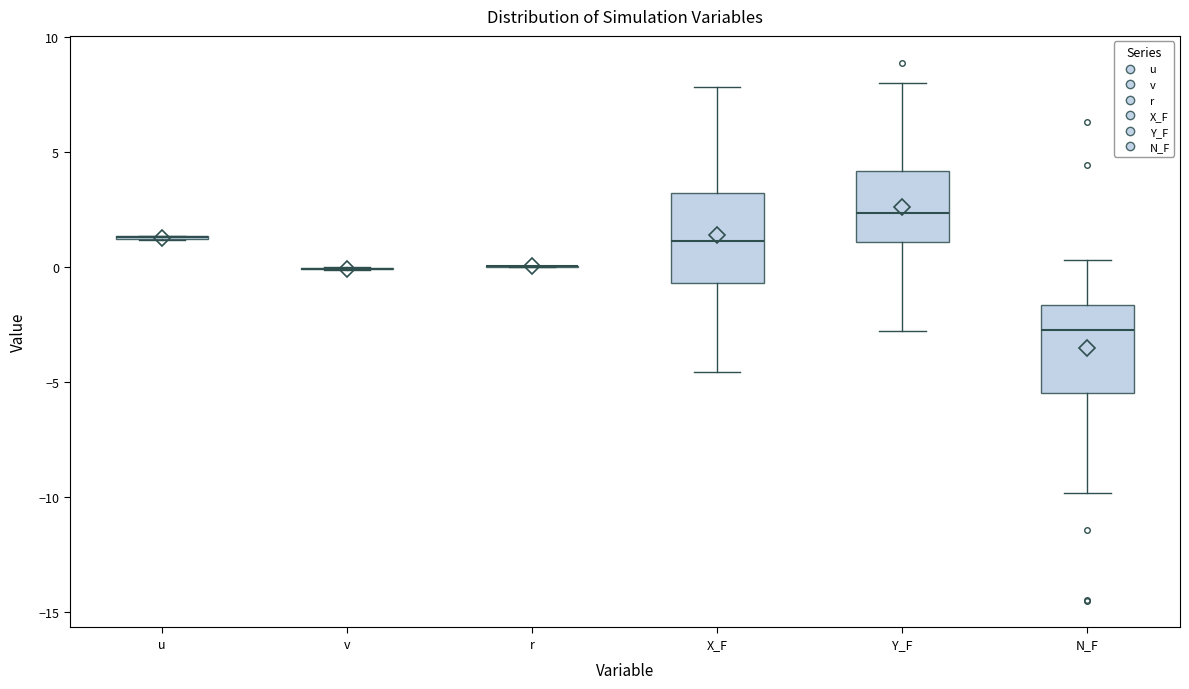

Where does the lower whisker of the box for N_F end on the y-axis? The values are not printed on the chart, so give them approximately, as read against the axis.

-10.0